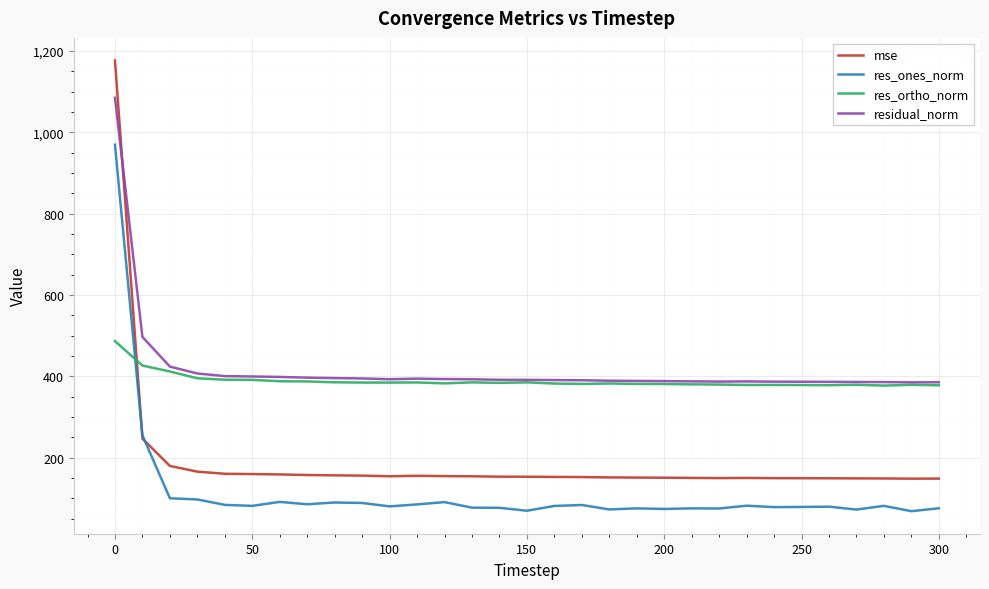

Rank the series by their maximum value, from lowest to highest.

res_ortho_norm, res_ones_norm, residual_norm, mse